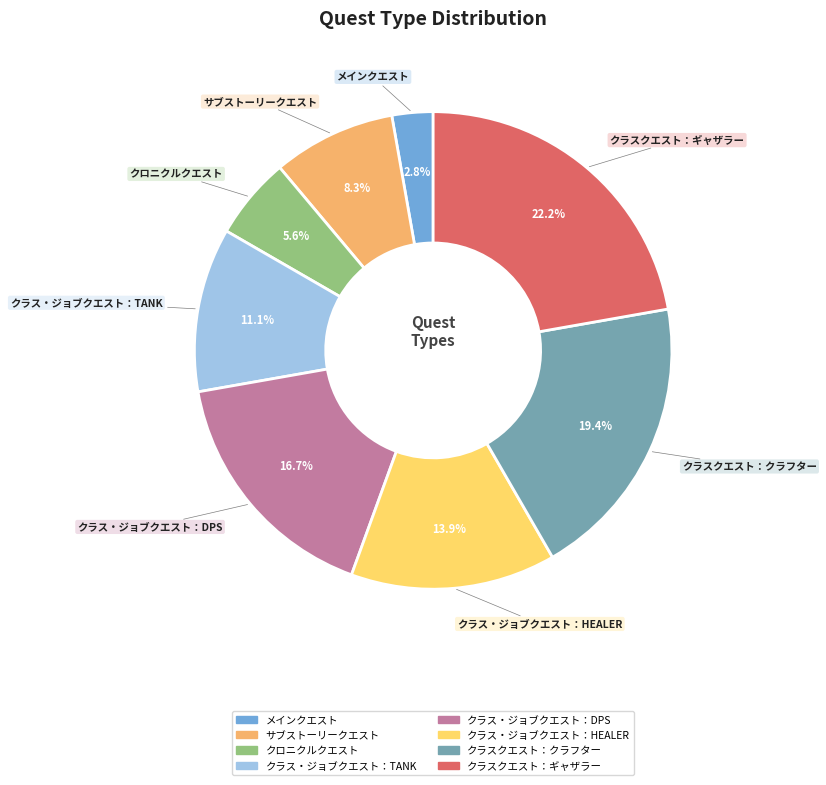

Between クラス・ジョブクエスト：HEALER and メインクエスト, which is larger?

クラス・ジョブクエスト：HEALER